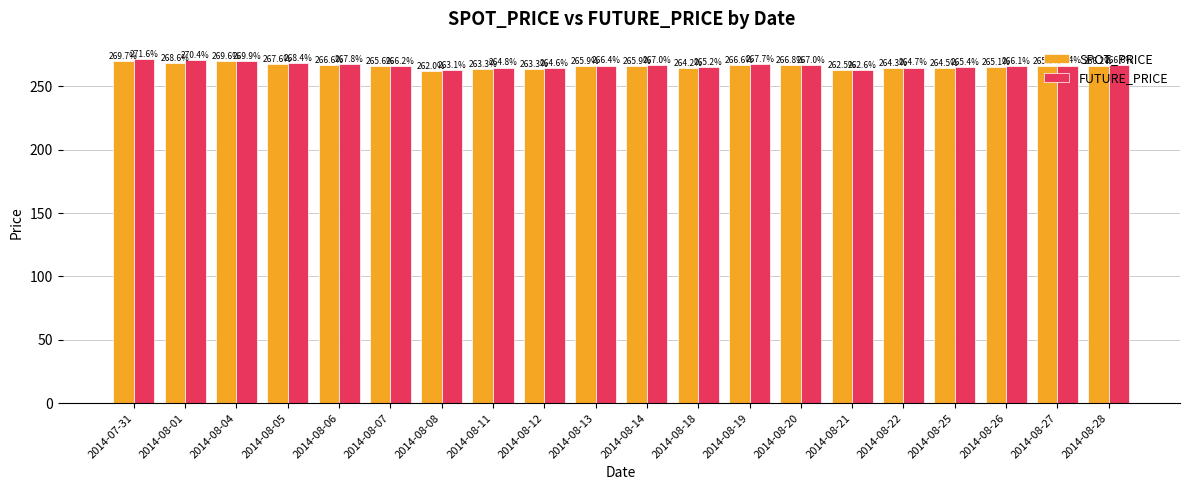

Is it true that FUTURE_PRICE equals 266.4 at 2014-08-13?

True